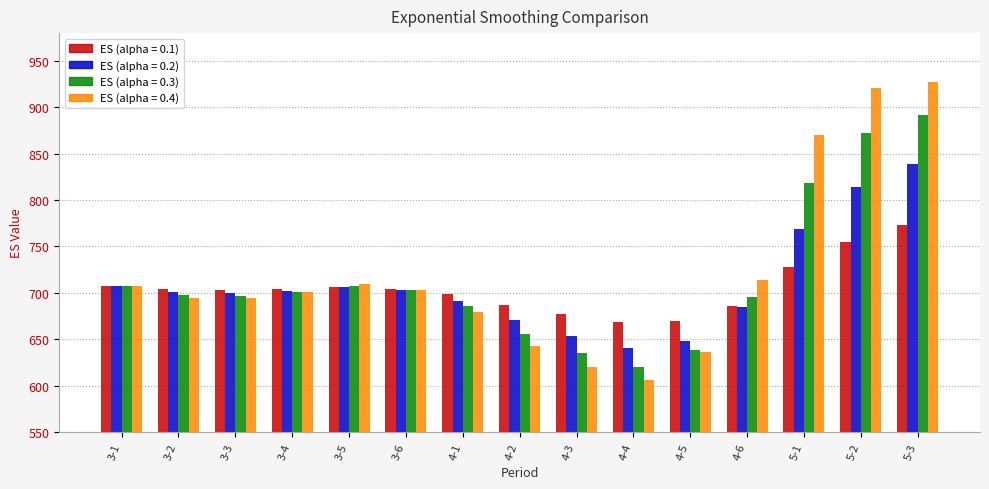

Which series has the largest range (max minus min)?

ES (alpha = 0.4)